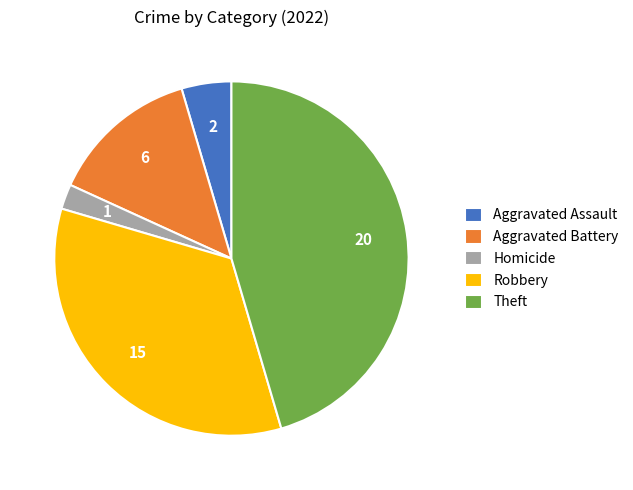

Is it true that Aggravated Battery is 8% of the pie?

False